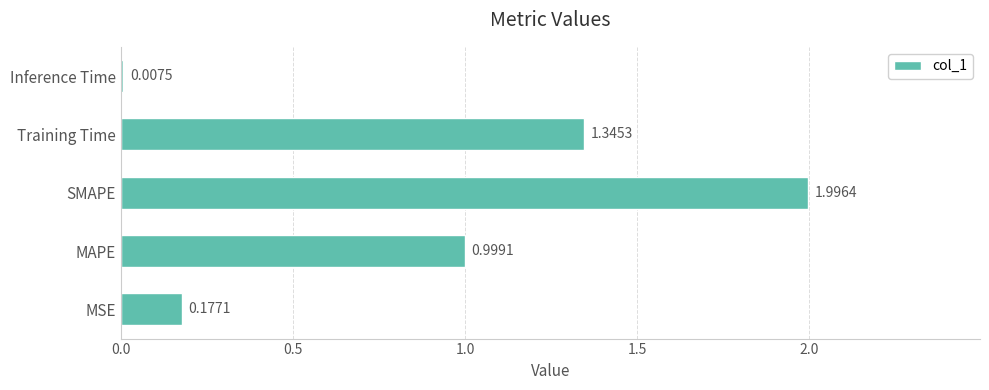

List the labels in order of value, smallest first.

Inference Time, MSE, MAPE, Training Time, SMAPE